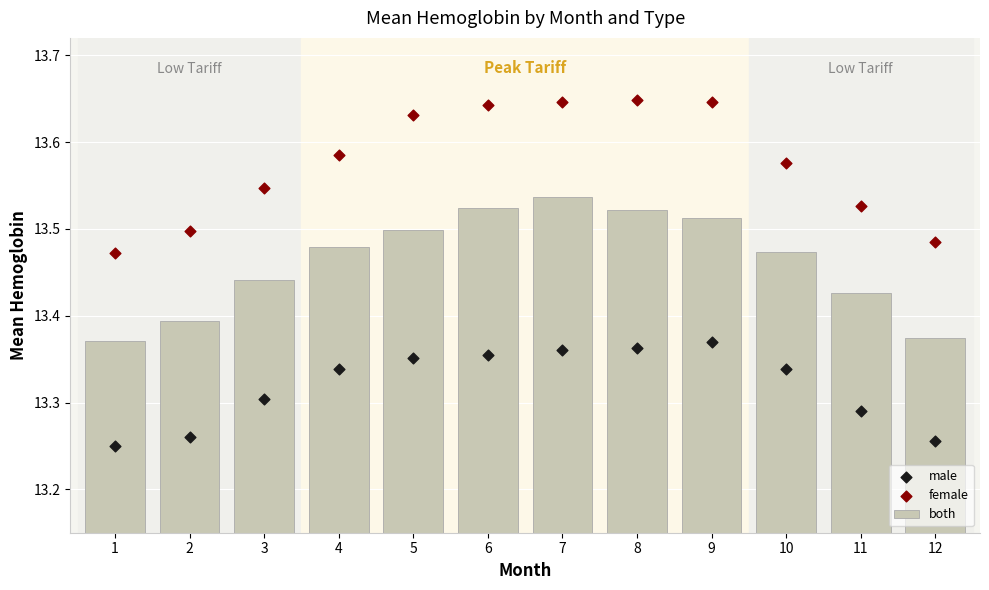

At how many categories does at least one series exceed 13?

12